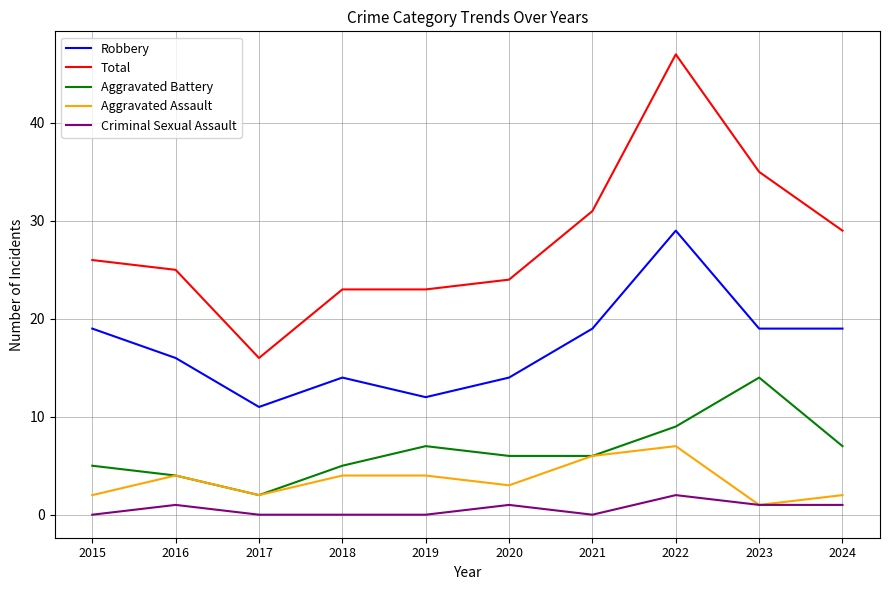

What are all the series names shown in the legend?

Robbery, Total, Aggravated Battery, Aggravated Assault, Criminal Sexual Assault